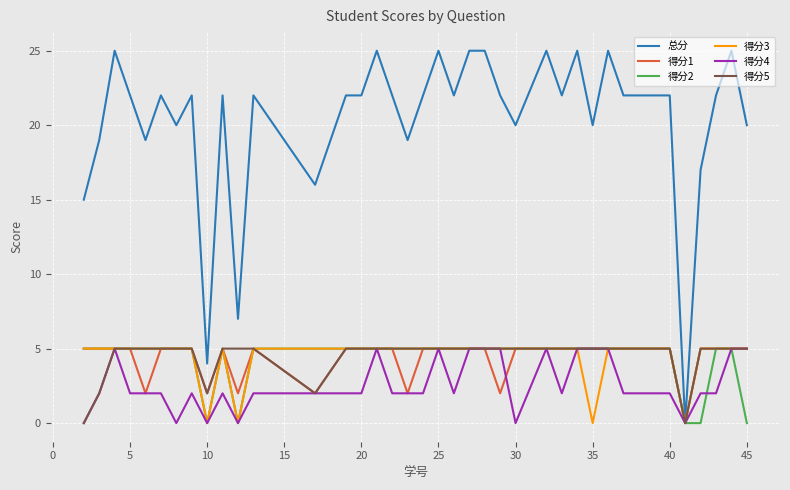

Which series has the largest range (max minus min)?

总分